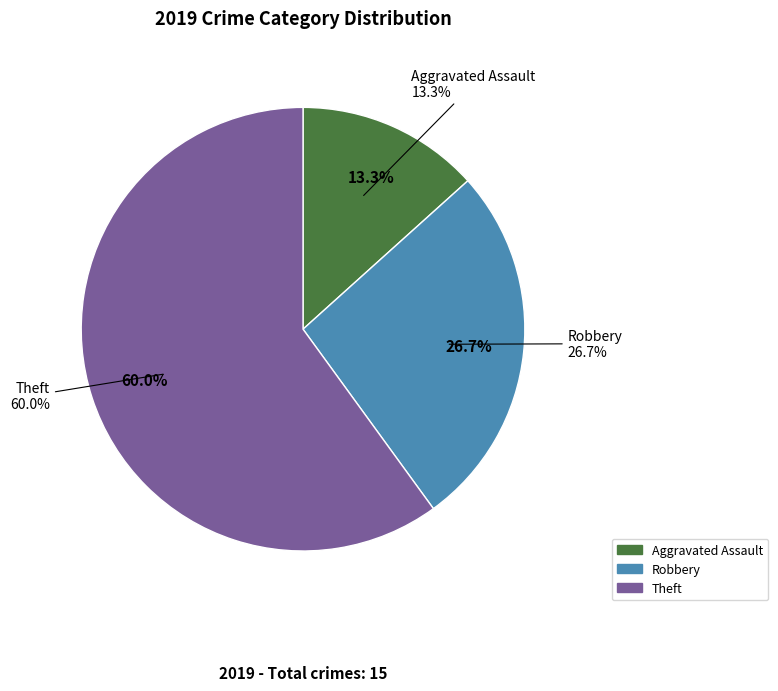

Does Theft represent more than half of the total?

Yes